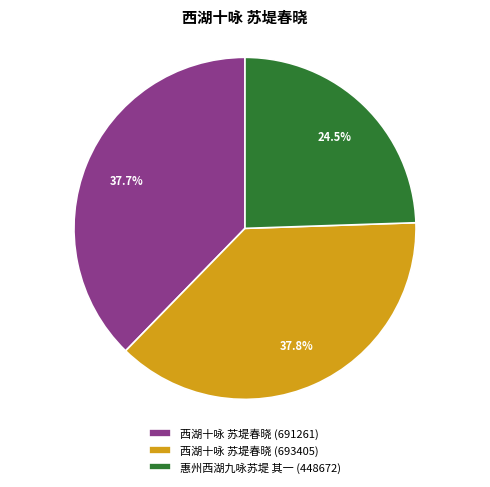

What percentage is the 西湖十咏 苏堤春晓 (691261) slice, to the nearest percent?

38%